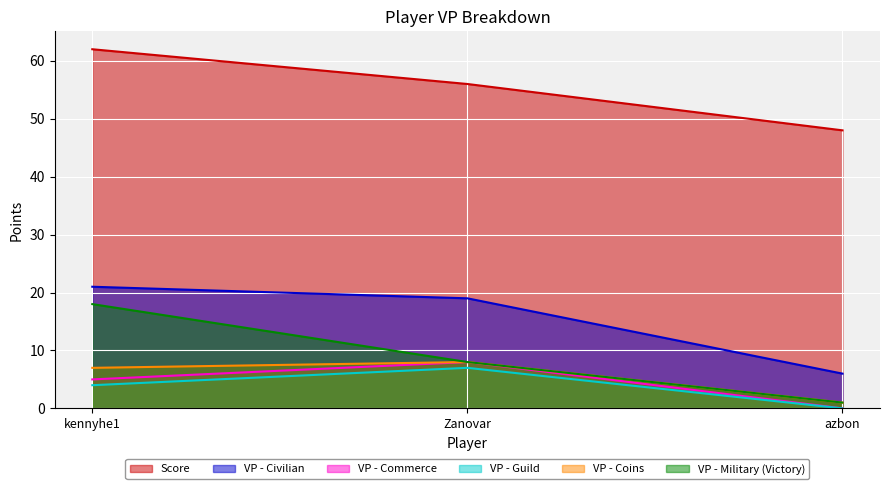

What is the difference between the maximum and minimum values in the VP - Military (Victory) series?

17